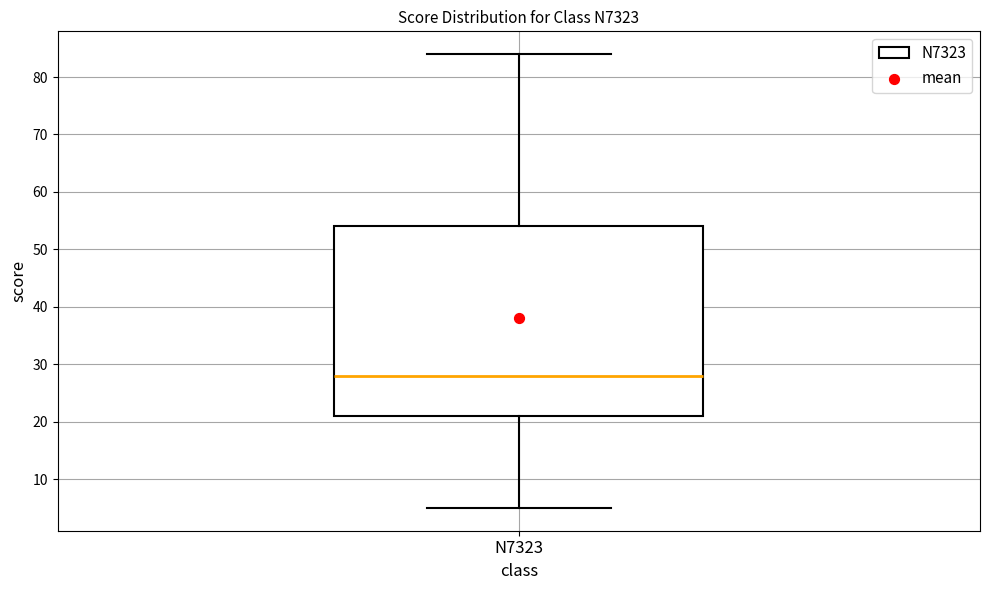

Where does the lower whisker of the box for N7323 end on the y-axis? The values are not printed on the chart, so give them approximately, as read against the axis.

5